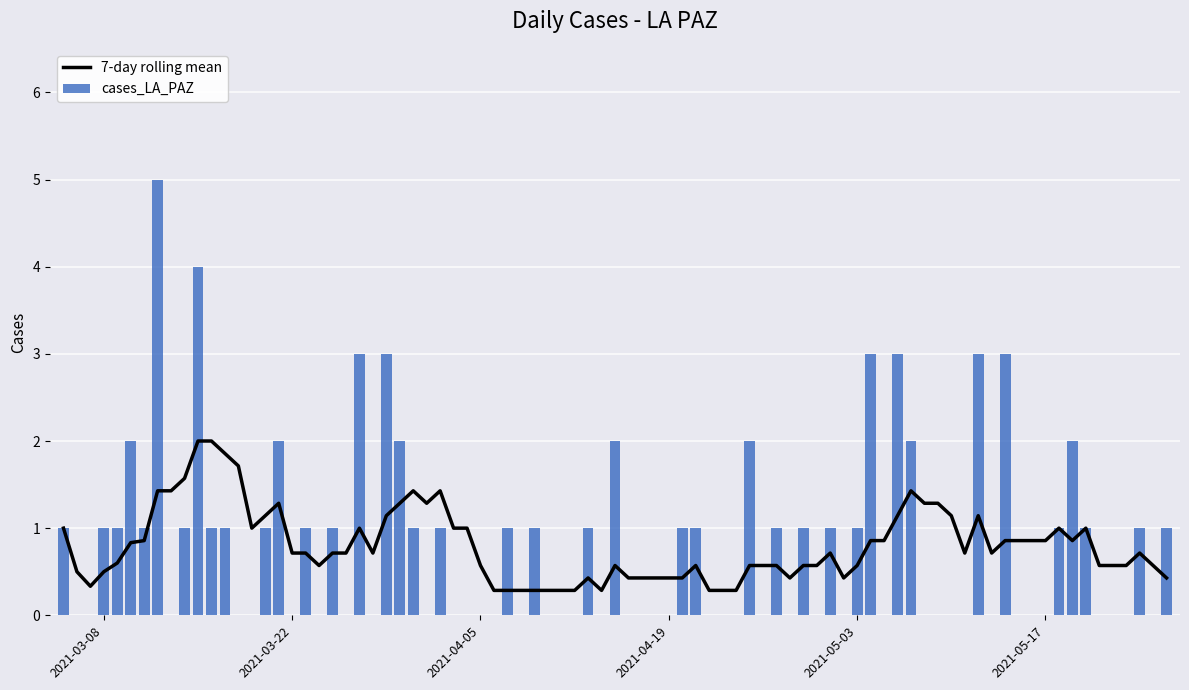

What is the minimum value for 7-day rolling mean?

0.3